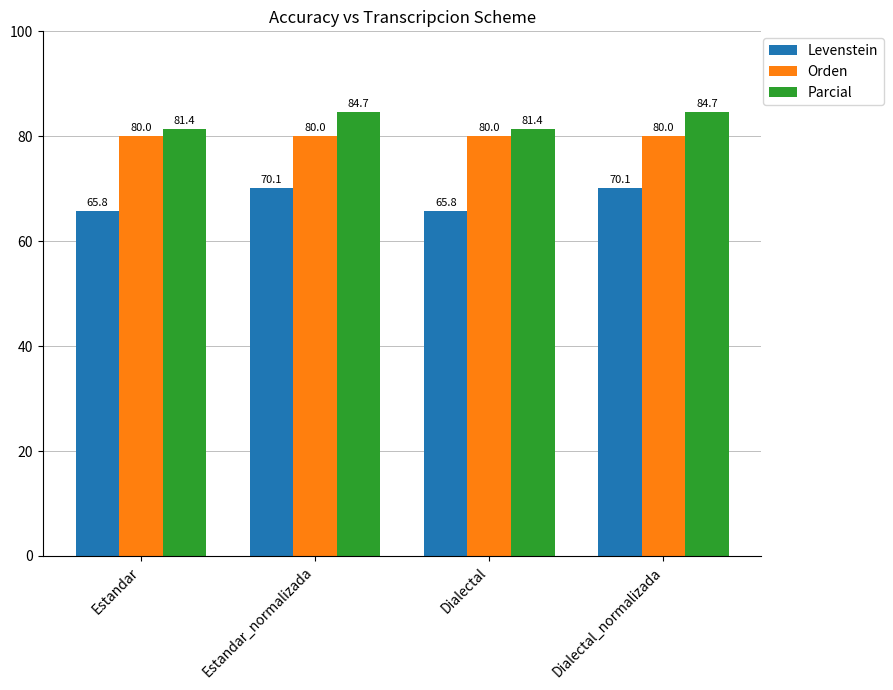

Rank the series at Estandar from lowest to highest value.

Levenstein, Orden, Parcial